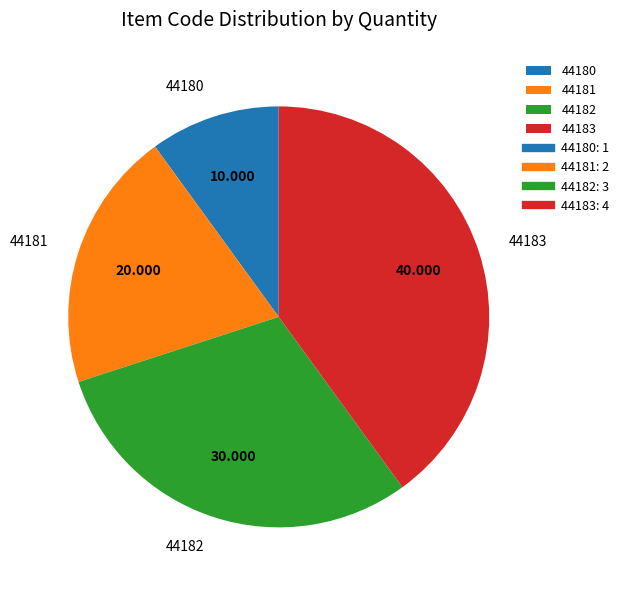

What is the largest slice in the pie chart?

44183